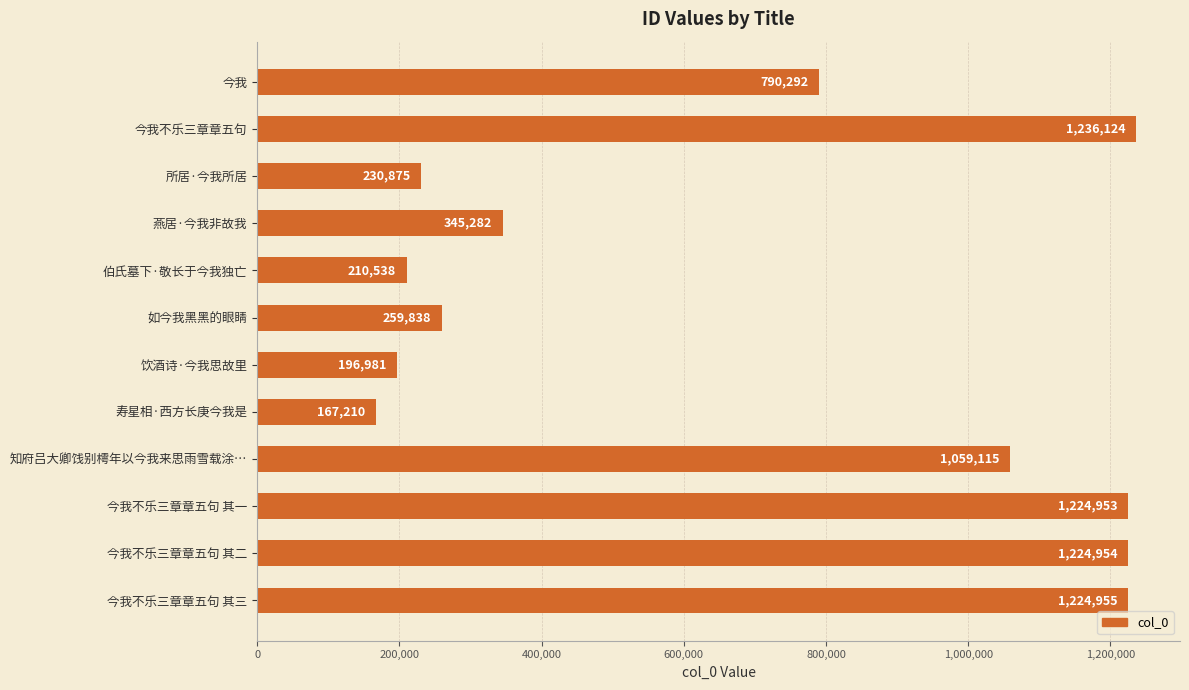

The chart shows a value of 731838 at 知府吕大卿饯别樗年以今我来思雨雪载涂…. True or false?

False